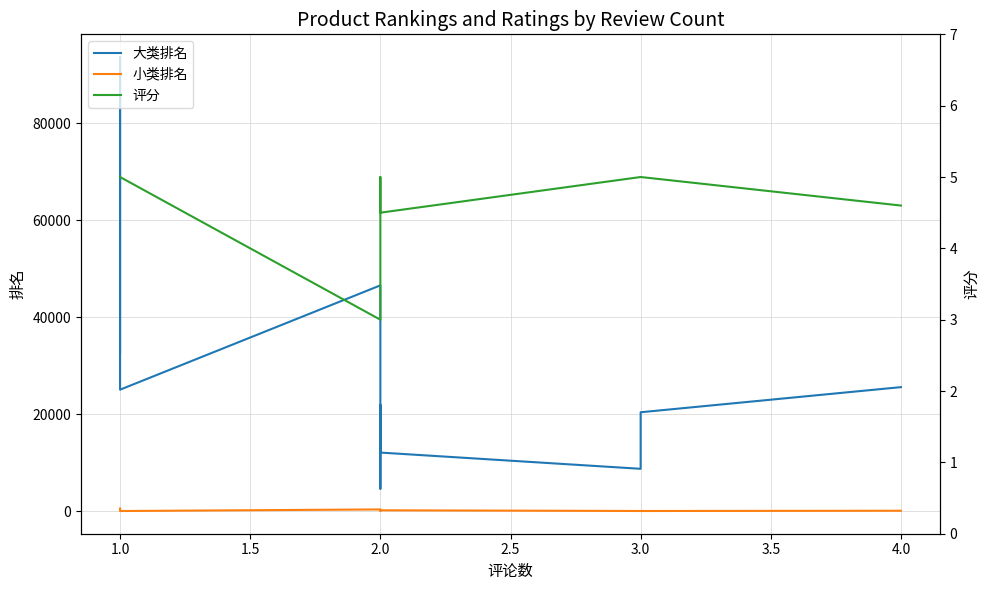

The 小类排名 series shows 349.5 at 2.0. True or false?

False